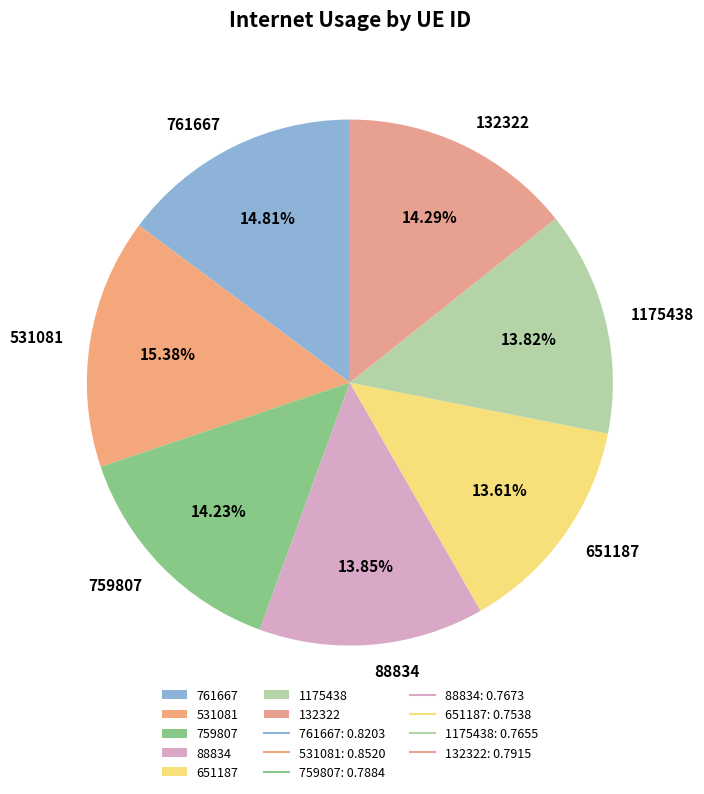

Is it true that 651187 is 1% of the pie?

False